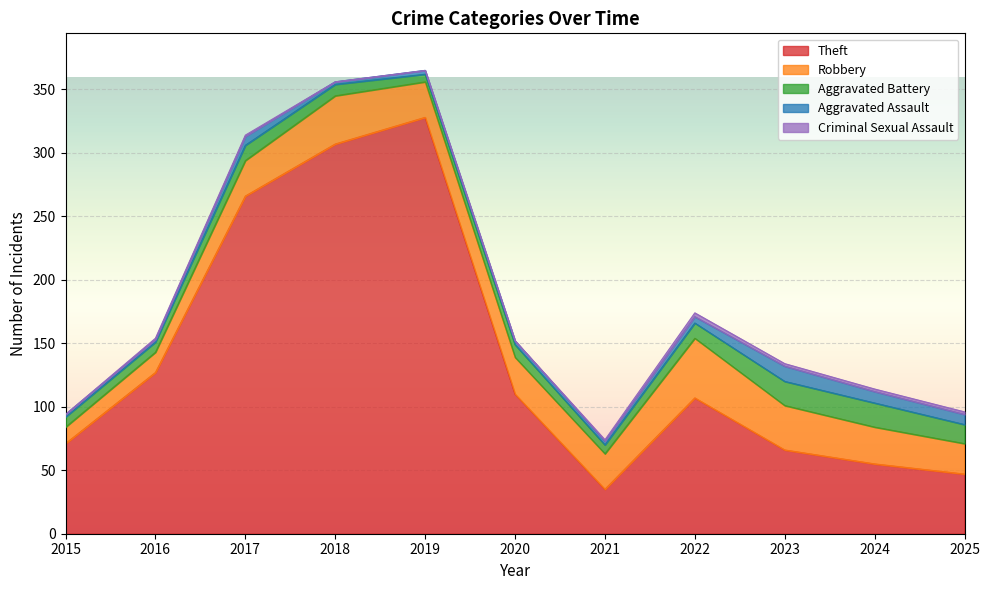

Reading left to right, what are all the values shown in this chart?

Theft: 71	127	266	307	328	110	35	107	66	55	47
Robbery: 13	16	28	38	28	29	28	47	35	29	24
Aggravated Battery: 8	8	12	9	6	10	7	12	19	19	15
Aggravated Assault: 2	2	7	2	3	3	3	5	12	9	8
Criminal Sexual Assault: 0	1	1	0	0	0	1	3	2	2	2